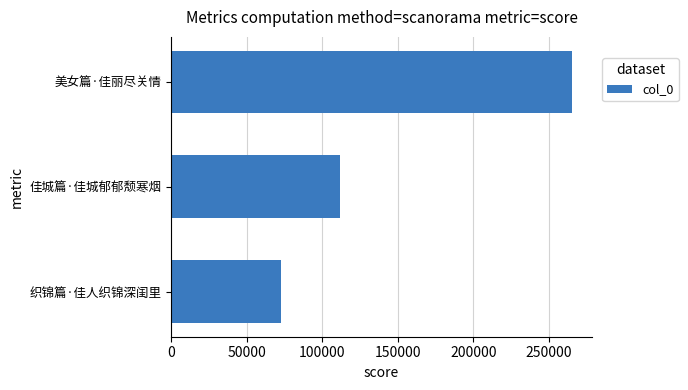

What is the minimum value shown in the chart?

72677